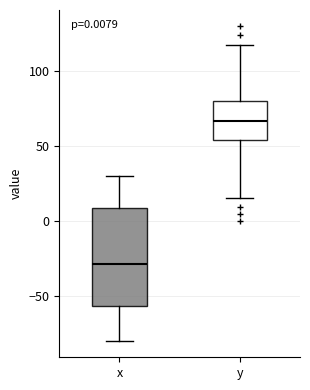

Comparing the boxes themselves (not the whiskers), which one is the tallest?

x